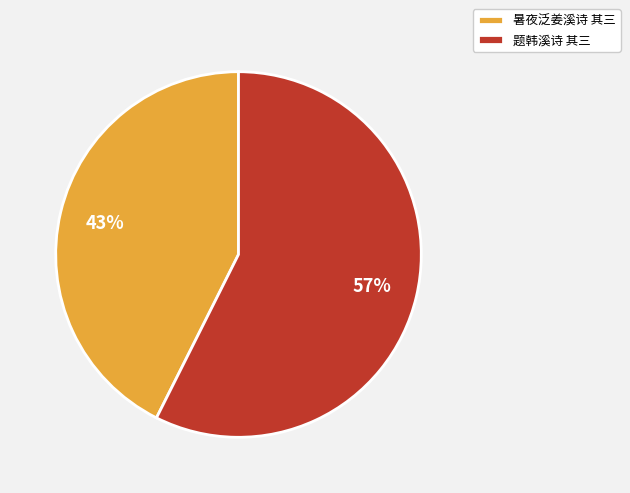

Between 暑夜泛姜溪诗 其三 and 题韩溪诗 其三, which is larger?

题韩溪诗 其三